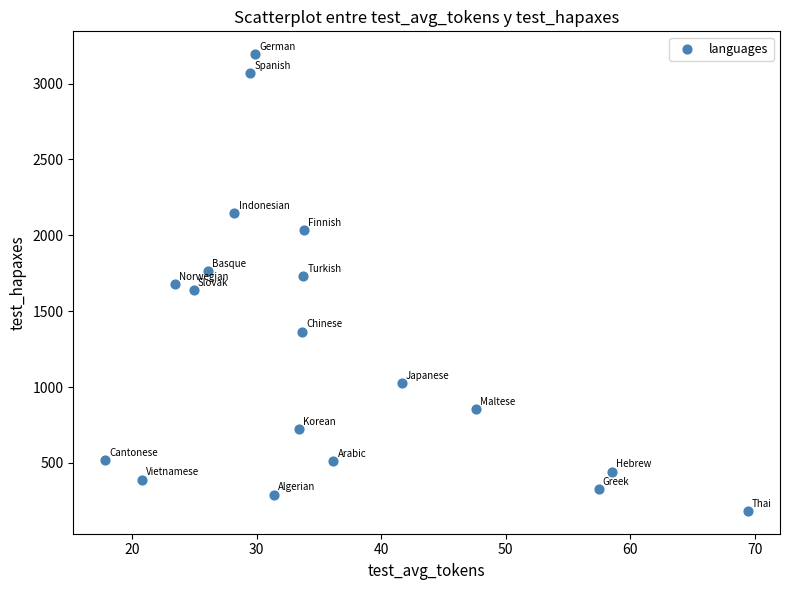

What is the range of Y values (max minus min)?

3010